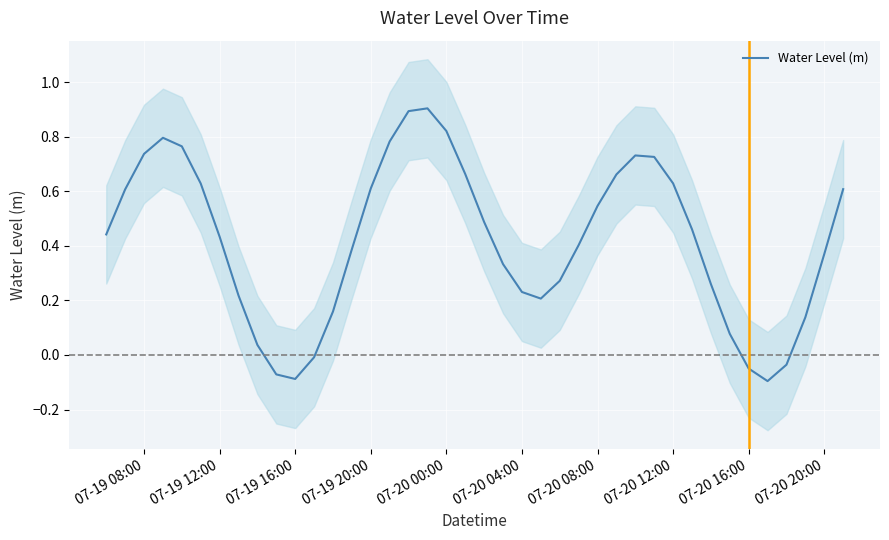

What is the maximum value for Water Level (m)?

0.9